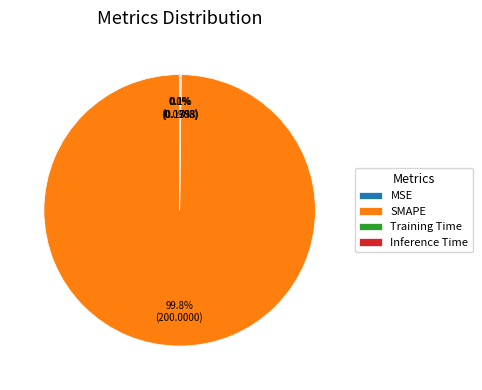

Which category has the biggest portion of the pie?

SMAPE